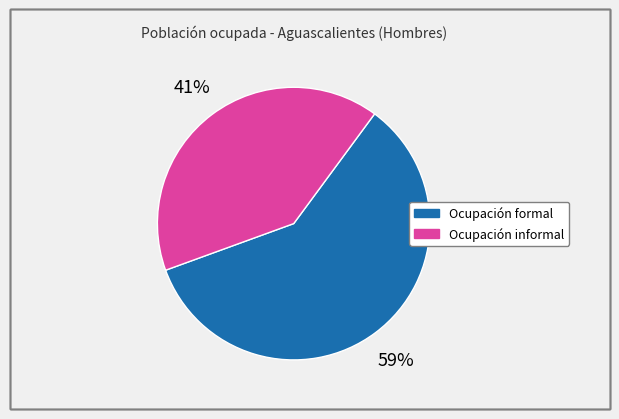

To the nearest percent, what is the combined percentage of Ocupación formal and Ocupación informal?

100%